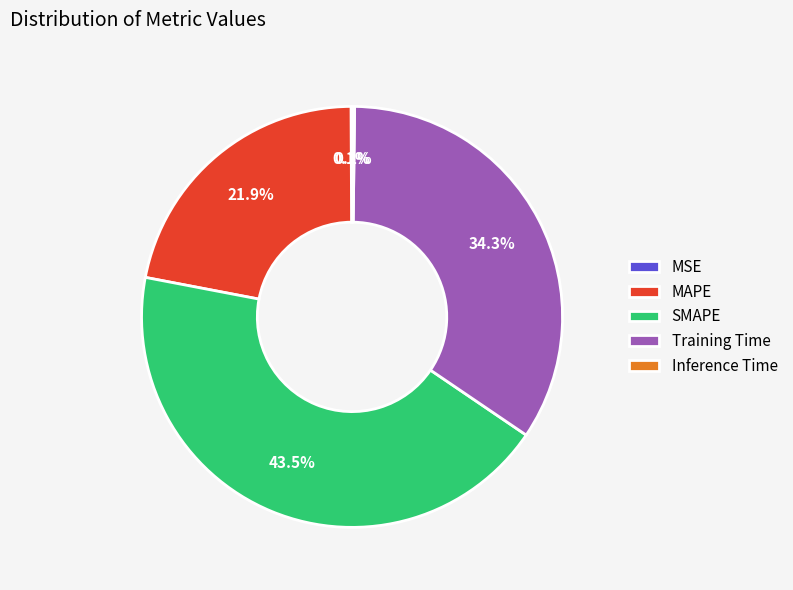

What percentage is NOT represented by SMAPE?

56.5%